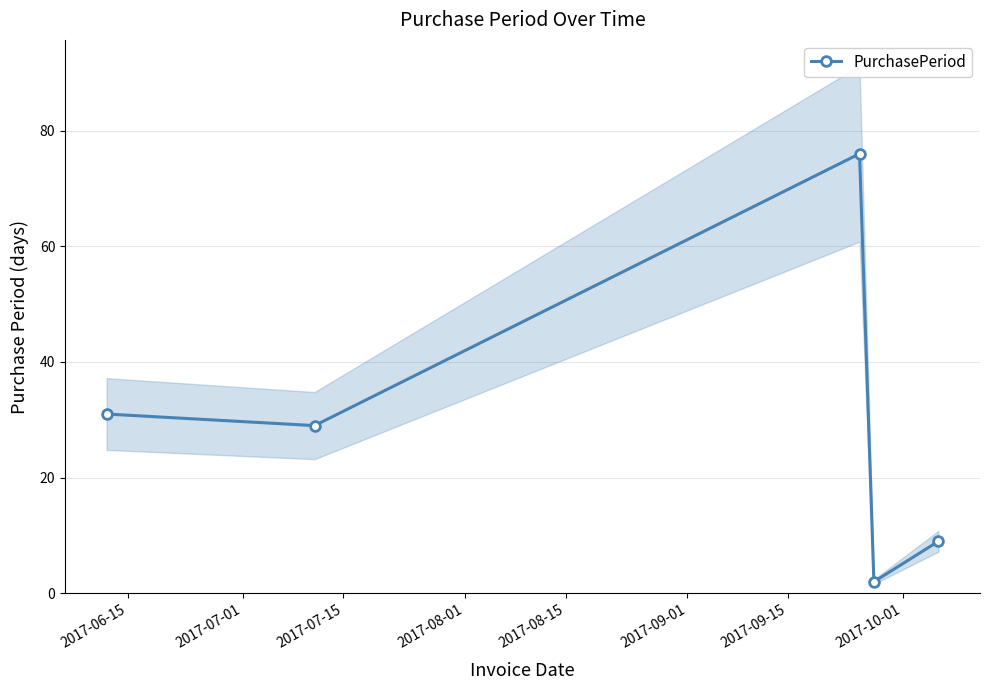

What is the smallest value displayed?

2